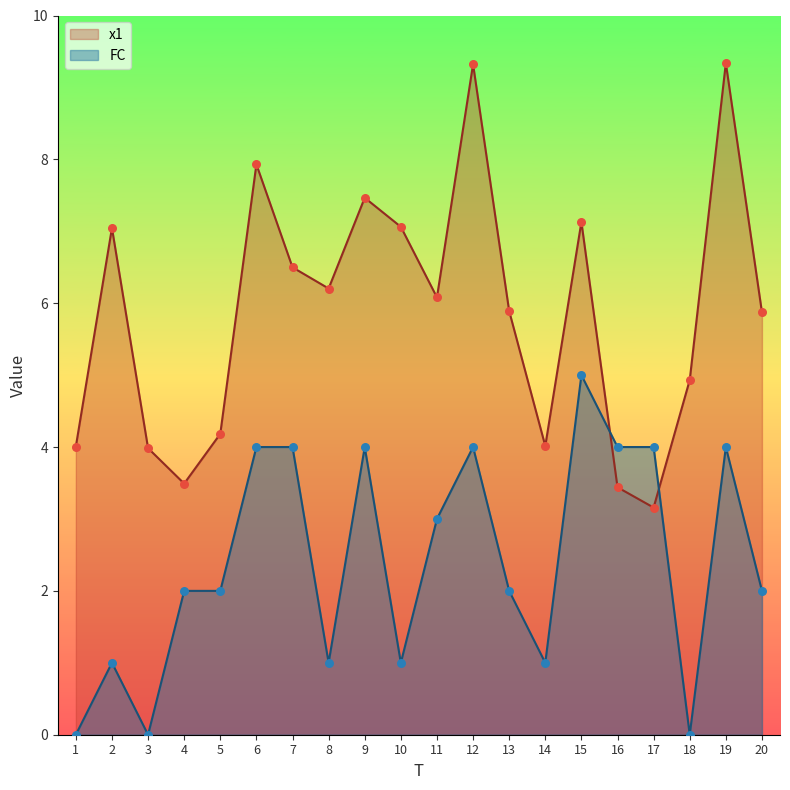

Which series contains the highest Y value?

x1